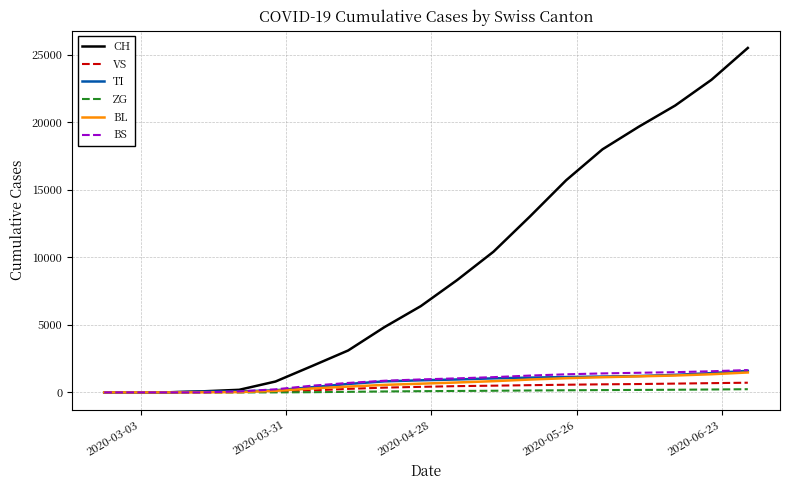

What is the average value of the ZG series?

92